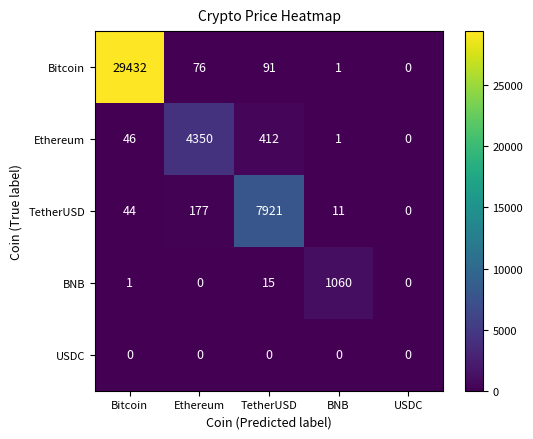

Rank the series at Bitcoin from highest to lowest value.

Bitcoin, Ethereum, TetherUSD, BNB, USDC